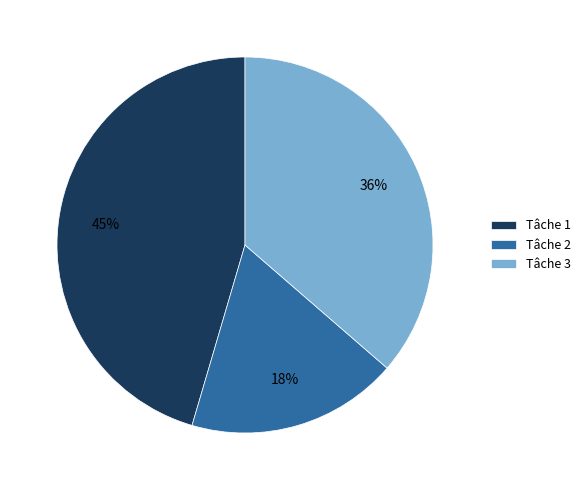

Does any single category account for the majority?

No